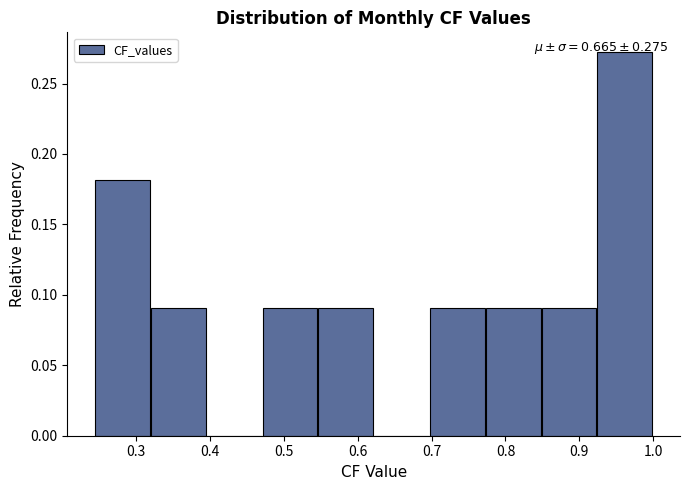

Over which range of the x-axis is the bar tallest?

0.92 to 1.00